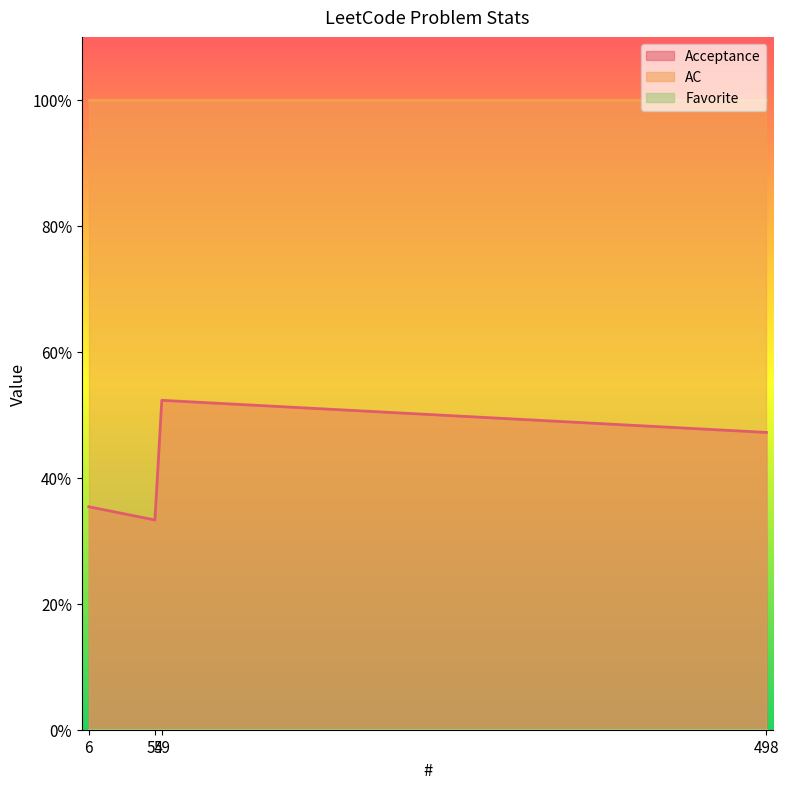

True or false: Favorite has more than 0 interior local peaks.

False